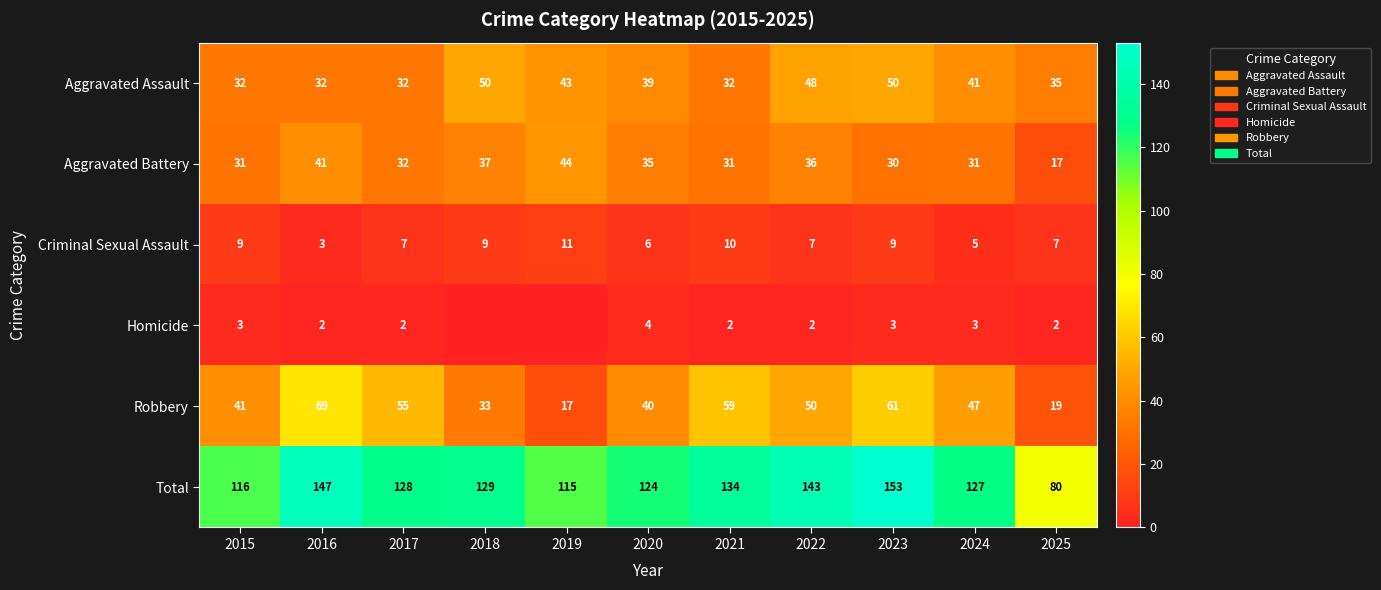

At 2024, list the series in order from smallest to largest.

Homicide, Criminal Sexual Assault, Aggravated Battery, Aggravated Assault, Robbery, Total